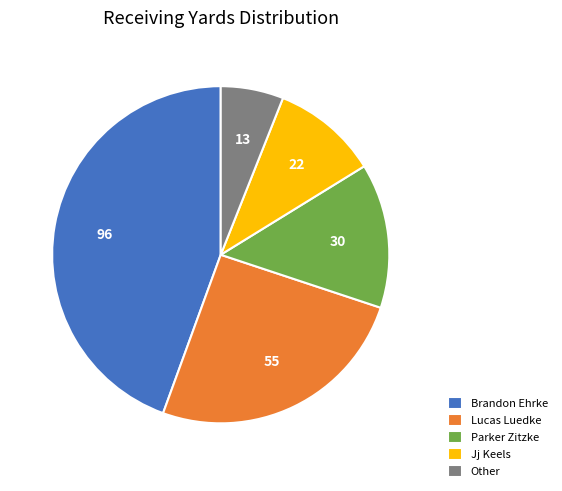

Is the sum of Parker Zitzke and Jj Keels greater than half?

No